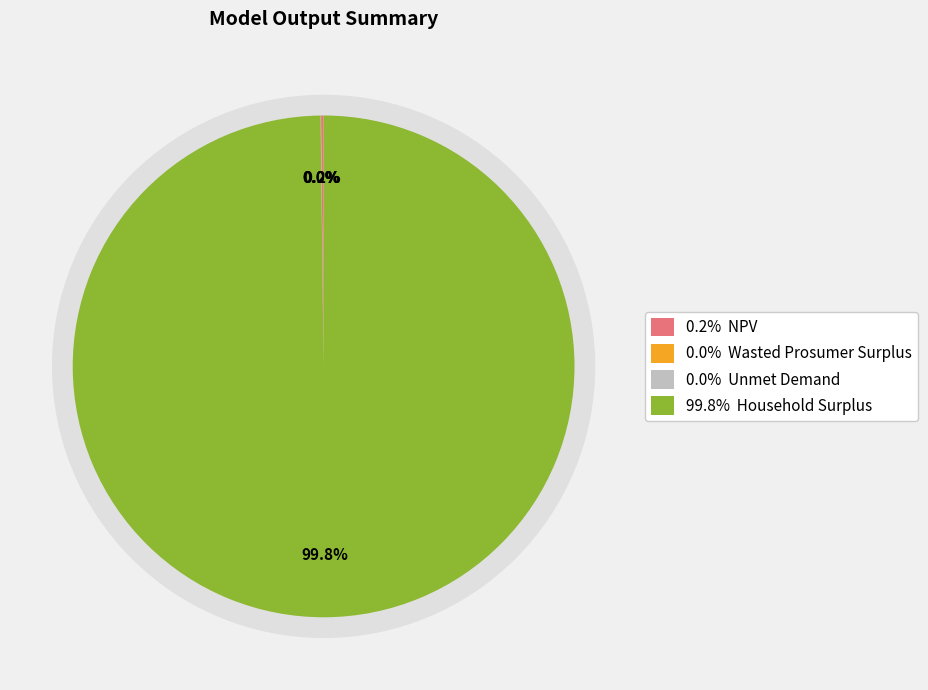

Is it true that NPV is 8% of the pie?

False